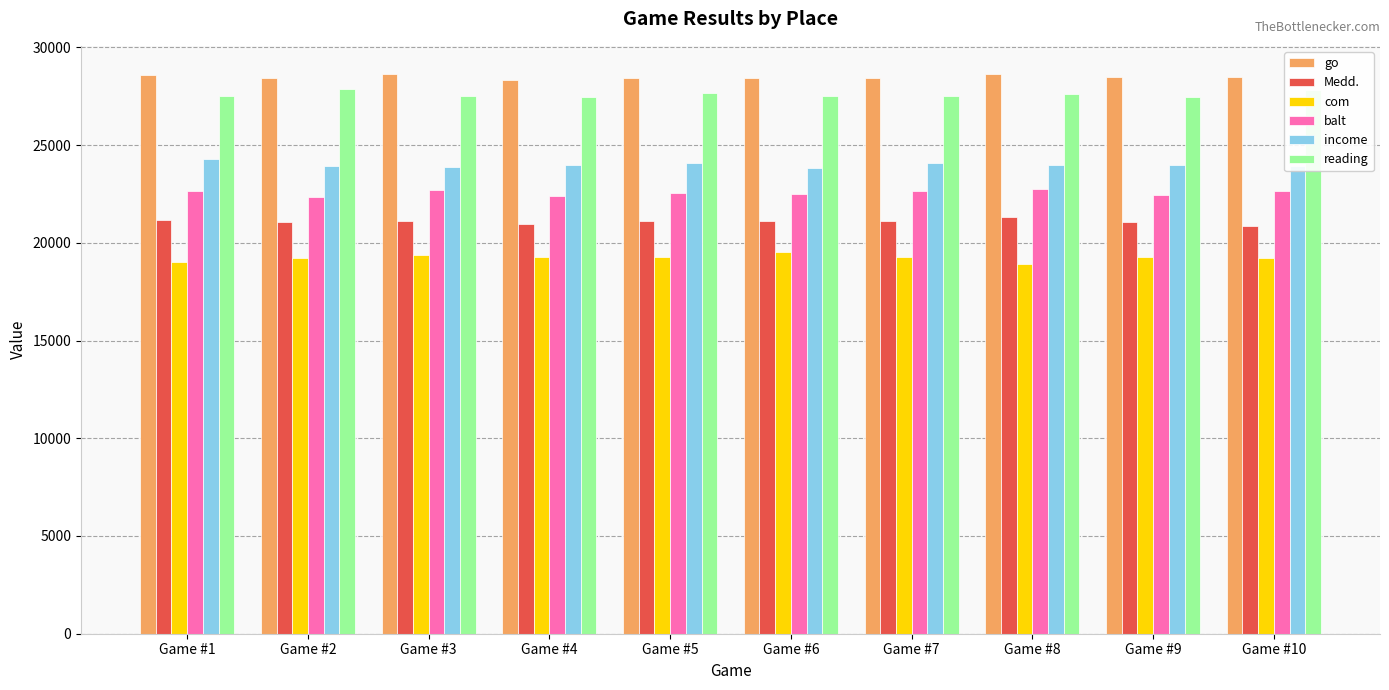

What is the lowest value of the go series?

28337